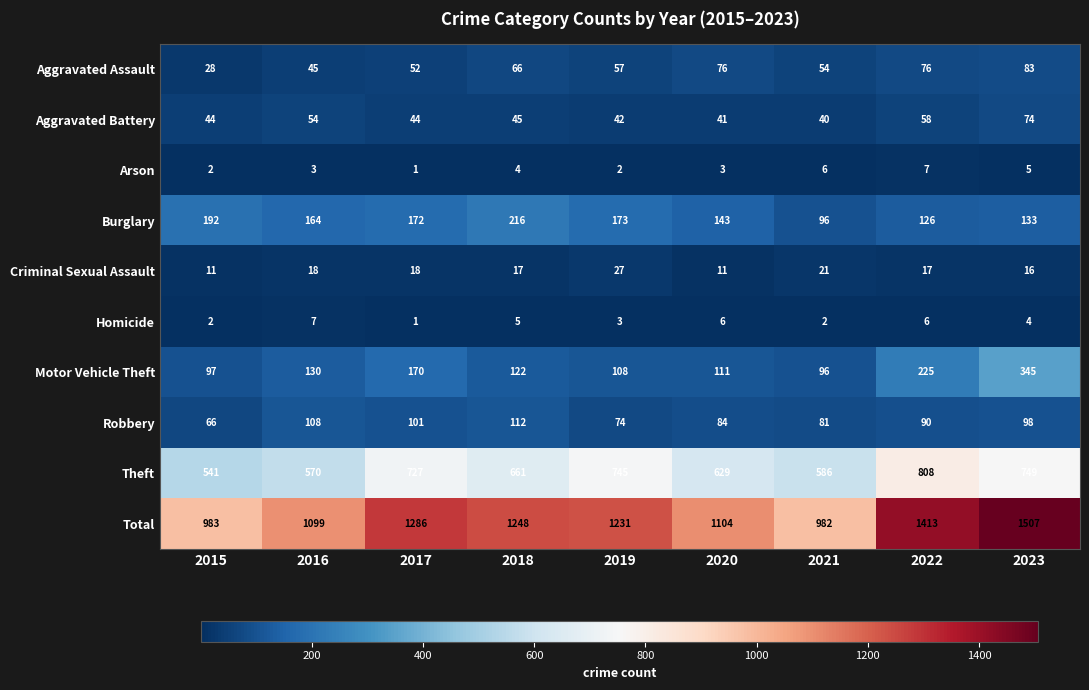

Which series has the largest total across all categories?

Total